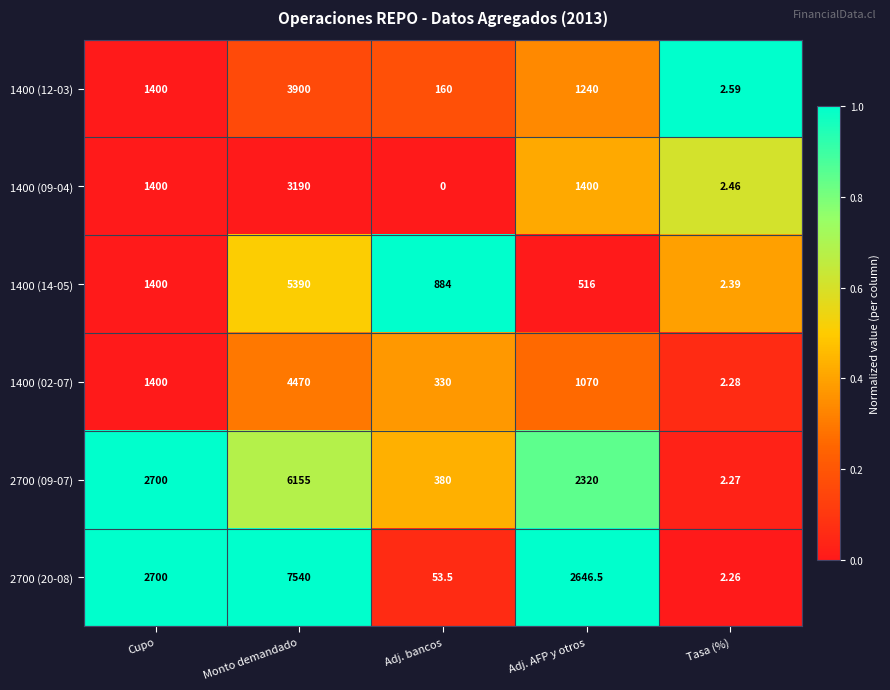

Is the value of 1400 (09-04) at Monto demandado greater than the value of 2700 (09-07) at Cupo?

Yes